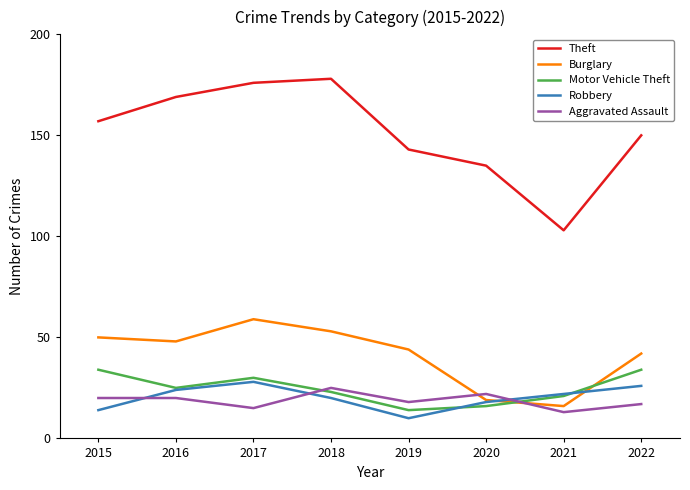

True or false: Burglary has a value of 44 at 2019.

True